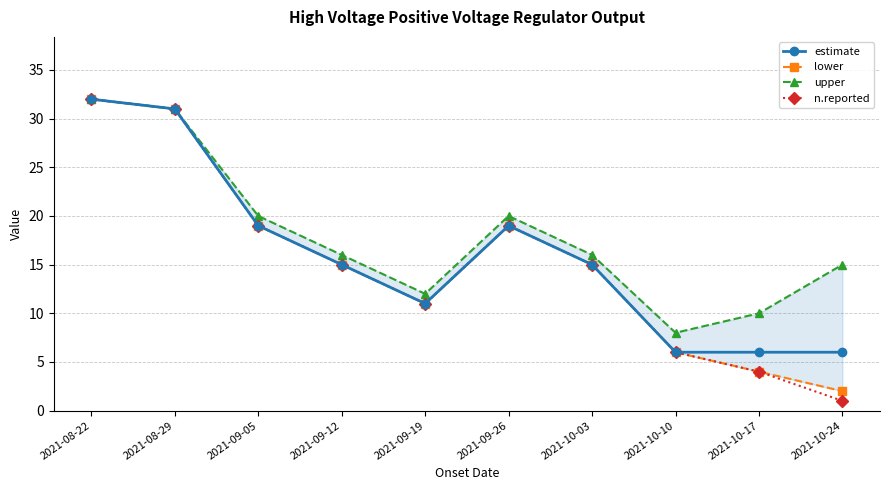

What is the approximate value of upper at 2021-09-26?

20